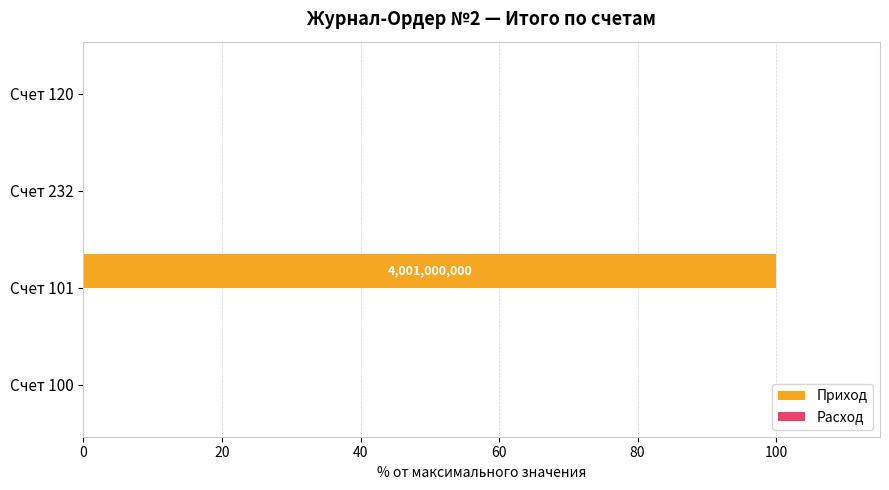

At which category does the chart reach its peak across all series?

Счет 101